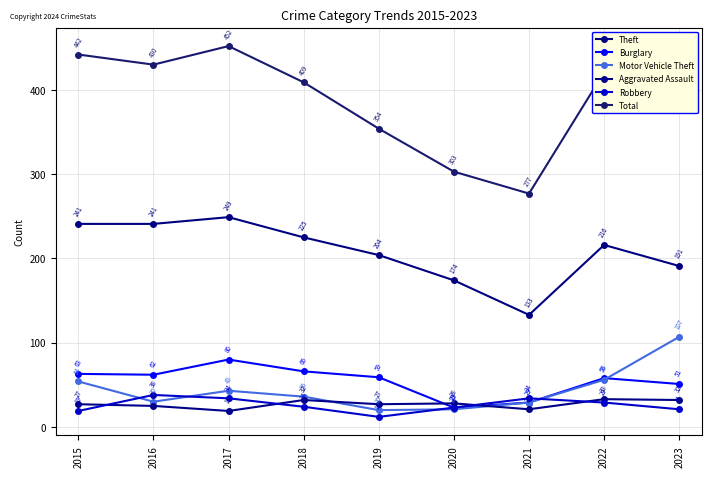

What is the value of the Aggravated Assault point at the 3rd from the left?

19